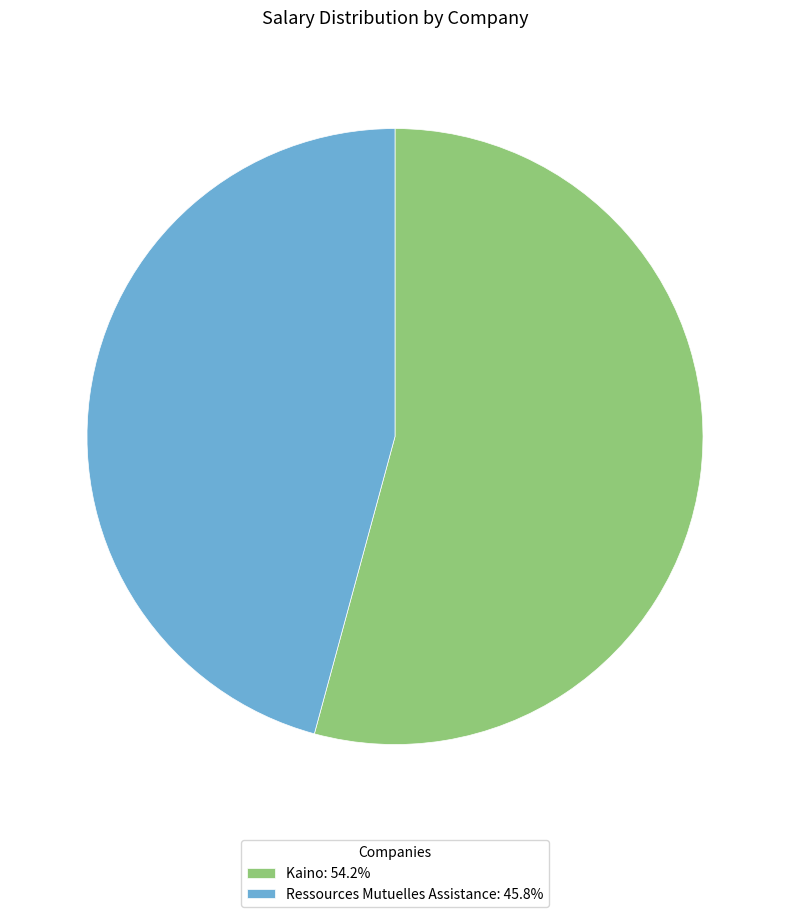

What is the ratio of the value at Ressources Mutuelles Assistance: 45.8% to the value at Kaino: 54.2%?

0.8